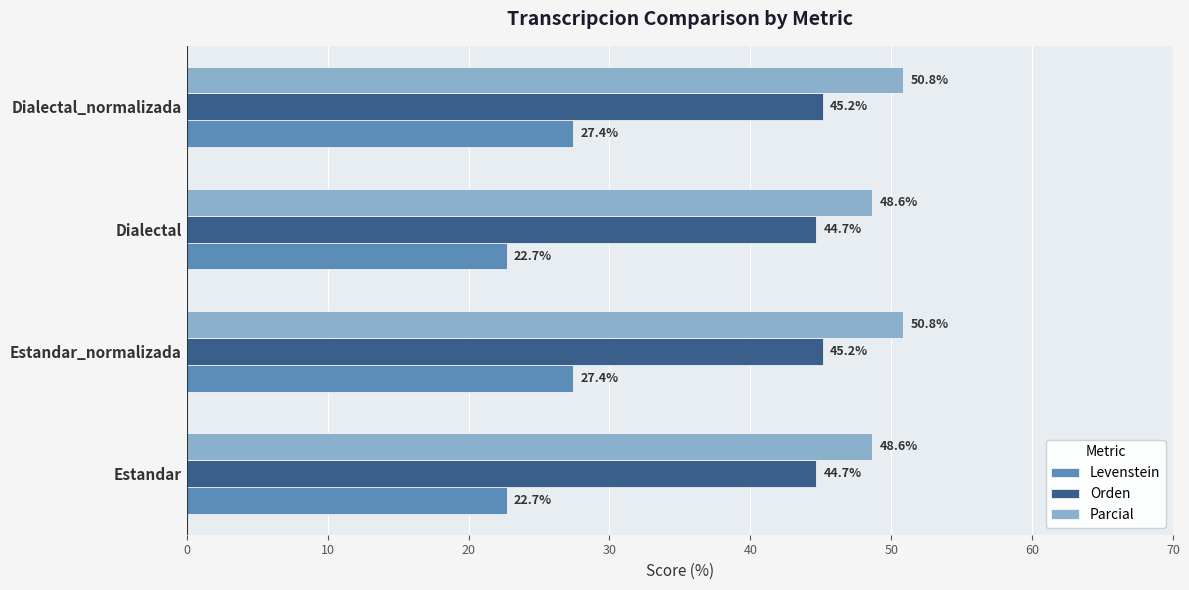

What is the maximum value for Levenstein?

27.4